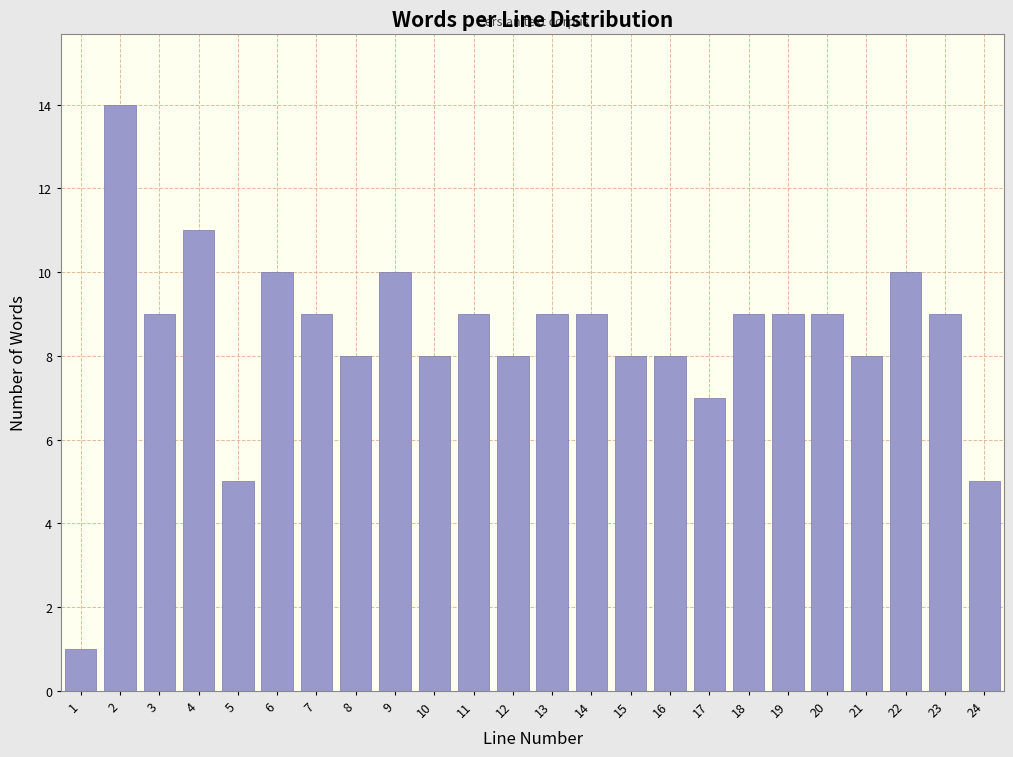

Reading left to right, extract all data points from this chart.

1	14	9	11	5	10	9	8	10	8	9	8	9	9	8	8	7	9	9	9	8	10	9	5